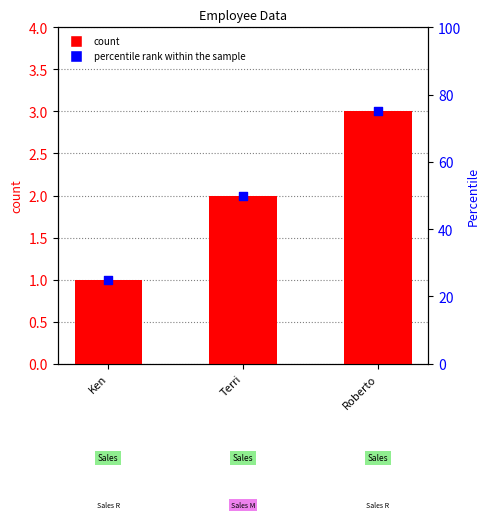

At how many categories does at least one series exceed 29?

2